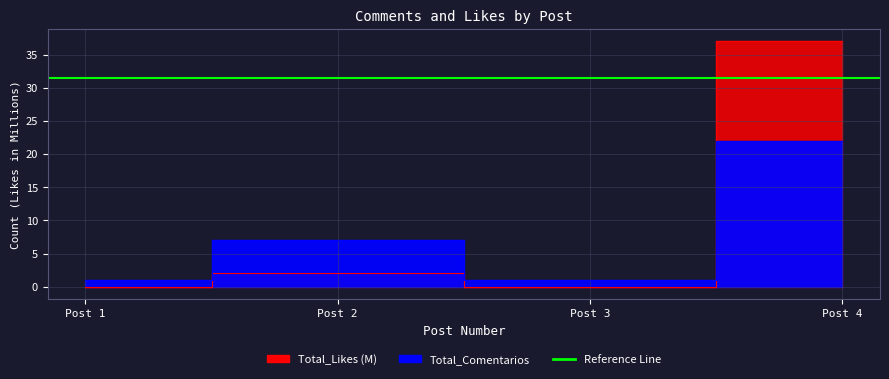

True or false: Total_Comentarios has more than 0 interior local peaks.

True